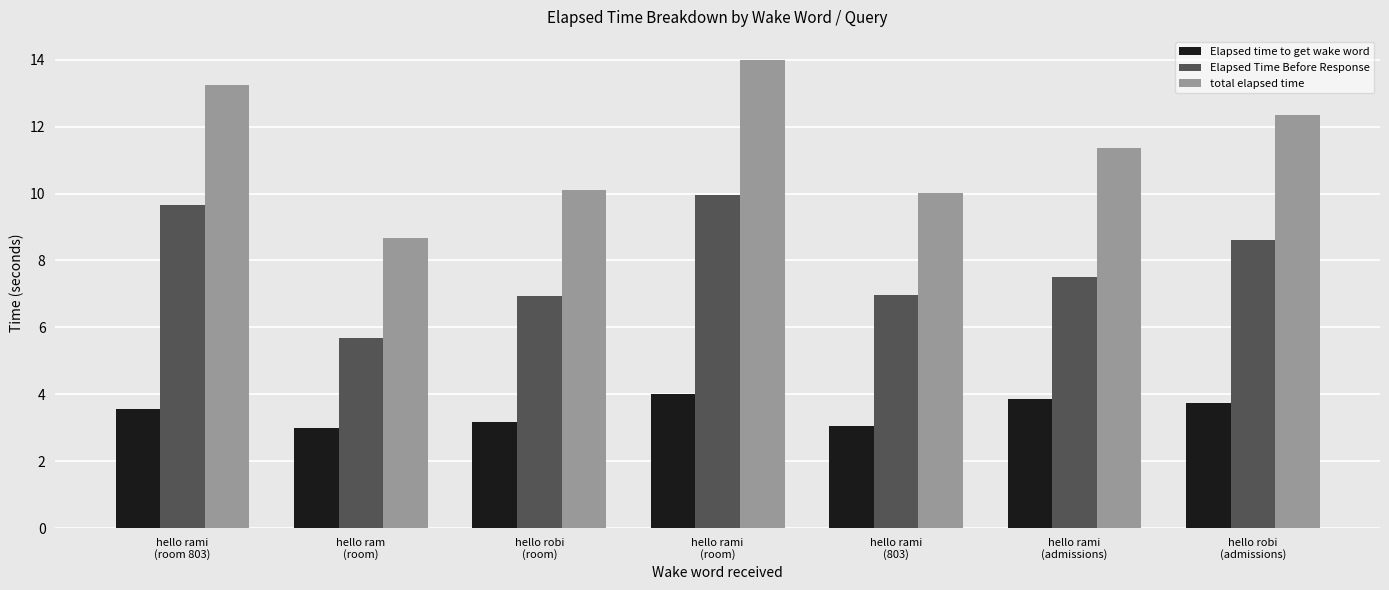

Rank the series by their maximum value, from lowest to highest.

Elapsed time to get wake word, Elapsed Time Before Response, total elapsed time